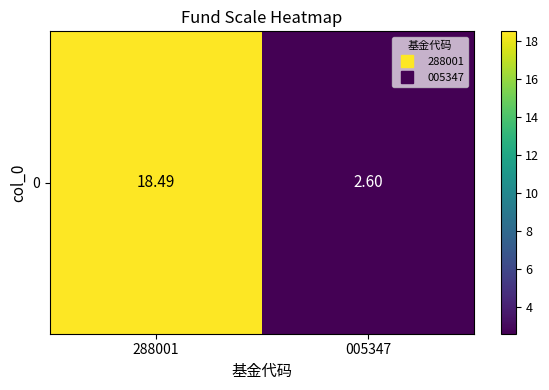

Reading left to right, extract all data points from this chart.

18.5	2.6